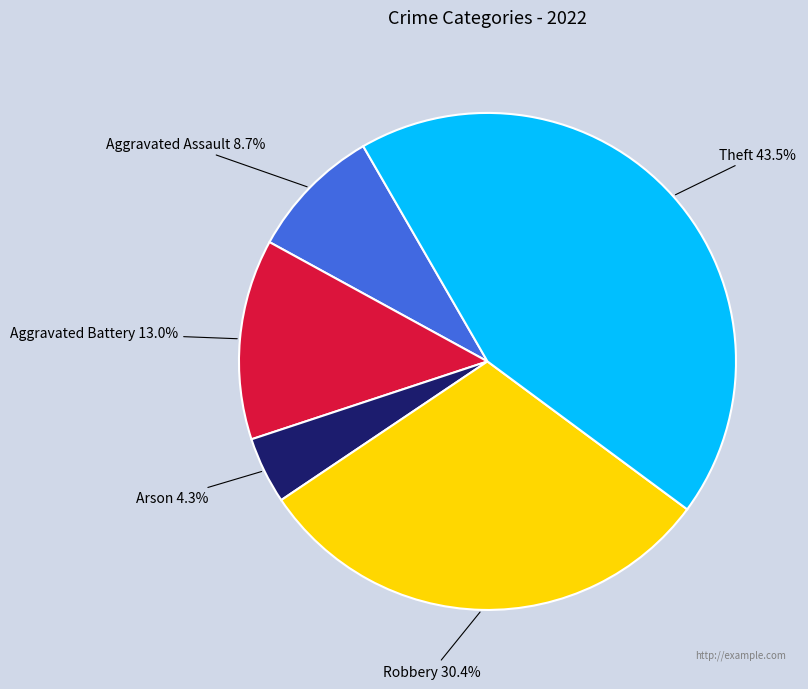

What is the ratio of the value at Arson to the value at Robbery?

0.1